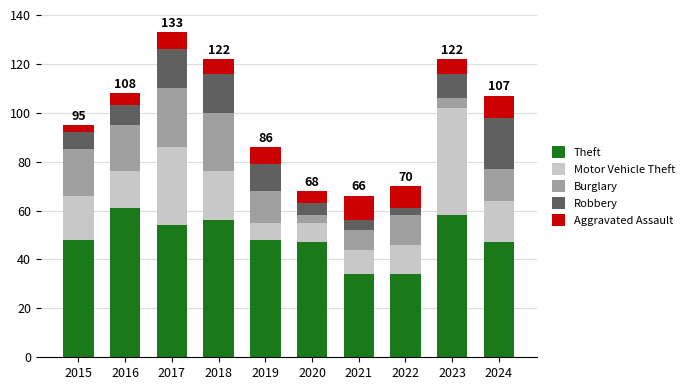

Are the bars grouped side by side (vs. stacked)?

No